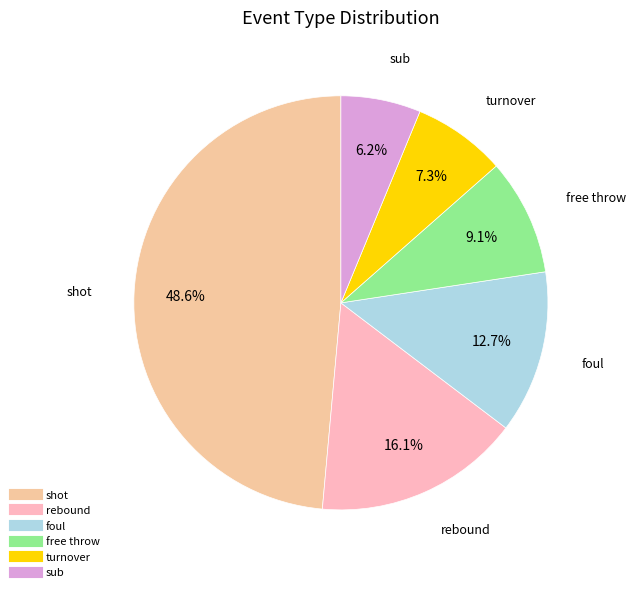

To the nearest percent, what is the average slice percentage?

17%